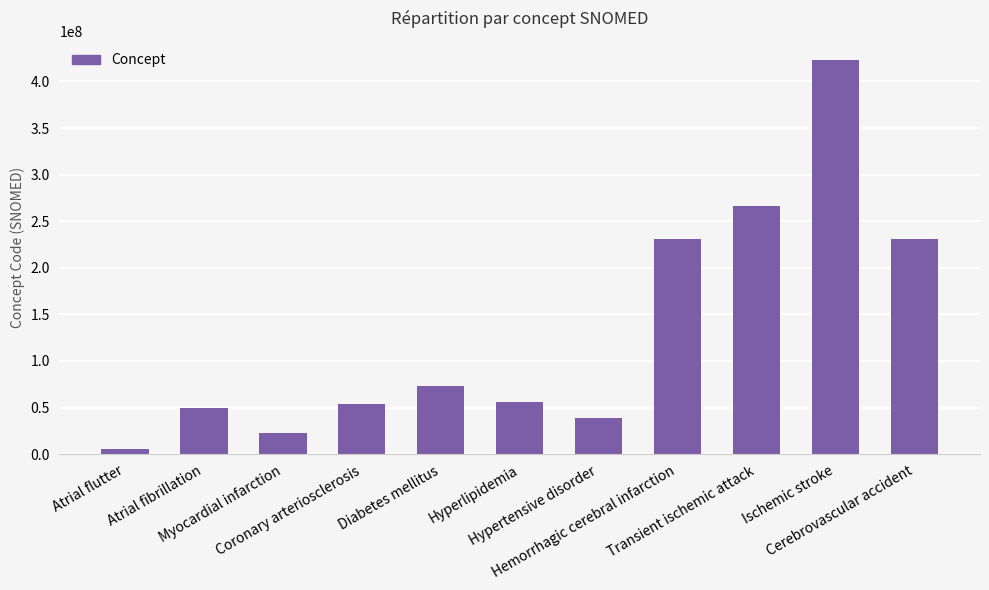

What is the greatest value displayed?

422504002